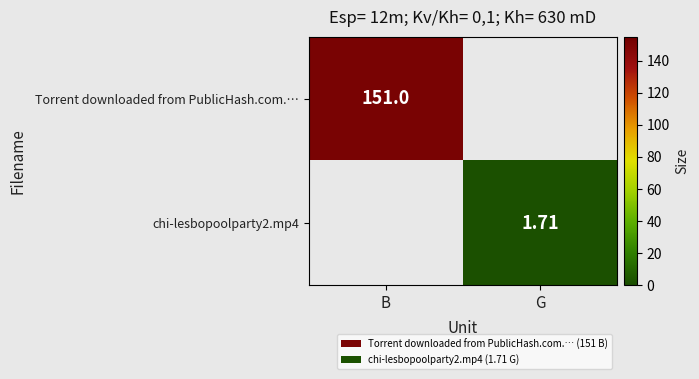

The chi-lesbopoolparty2.mp4 series shows 1.7 at G. True or false?

True